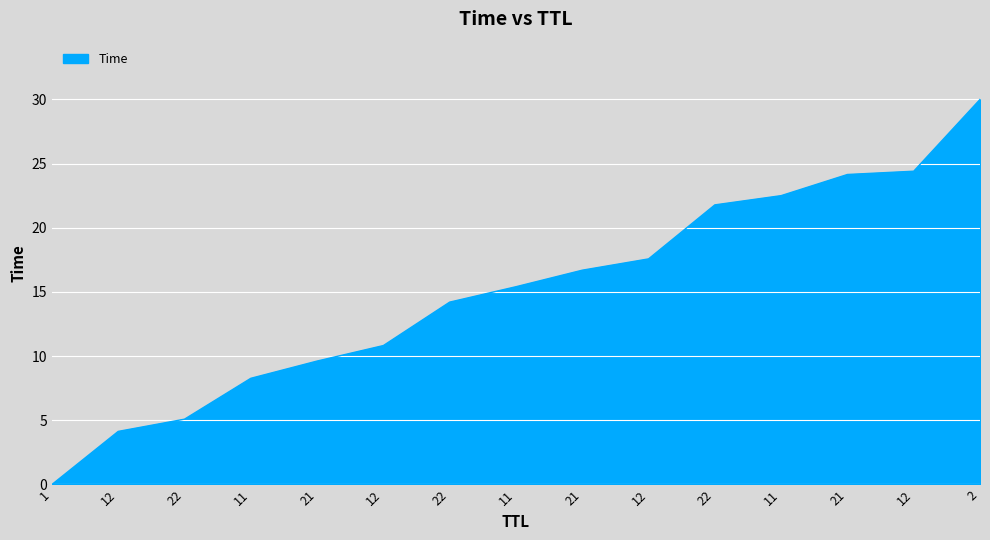

How many lines are shown in the chart?

1